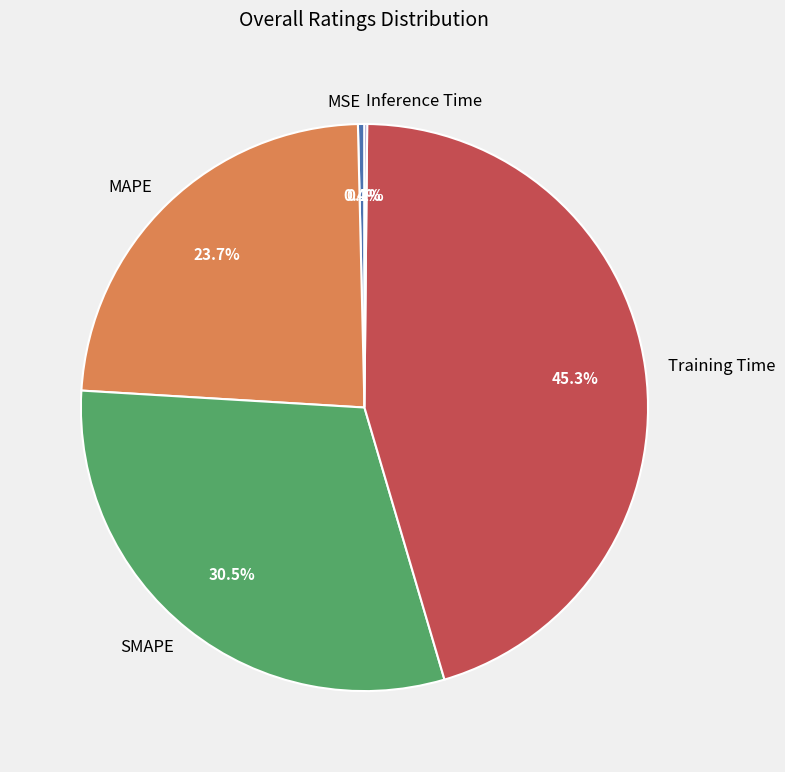

What portion of the pie excludes Training Time?

54.7%